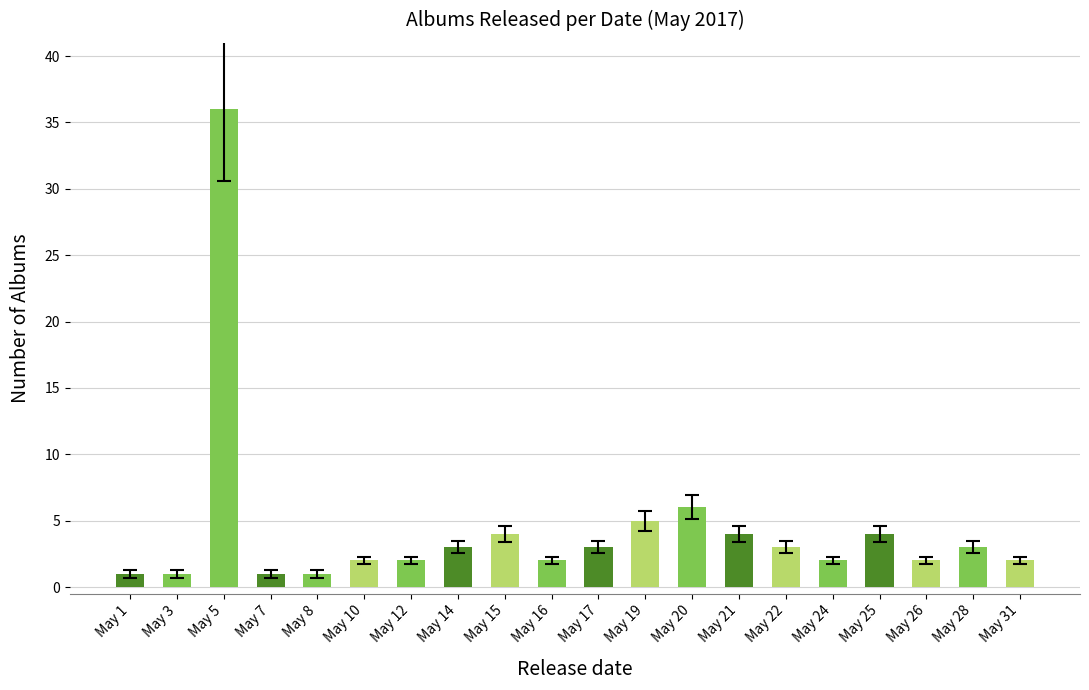

What is the change in value from May 5 to May 21?

-32